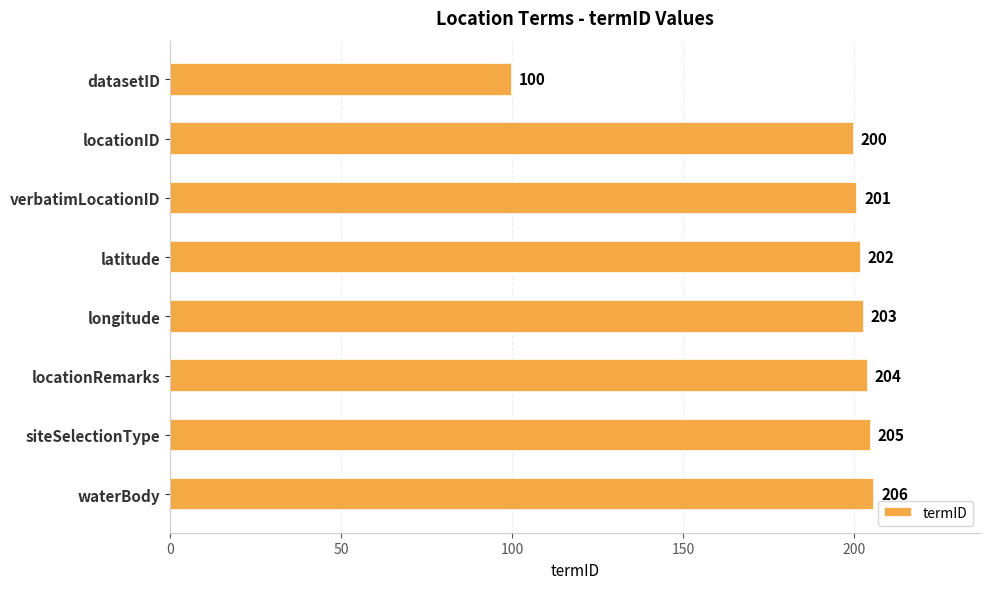

Reading top to bottom, transcribe all the data shown in this chart.

100	200	201	202	203	204	205	206